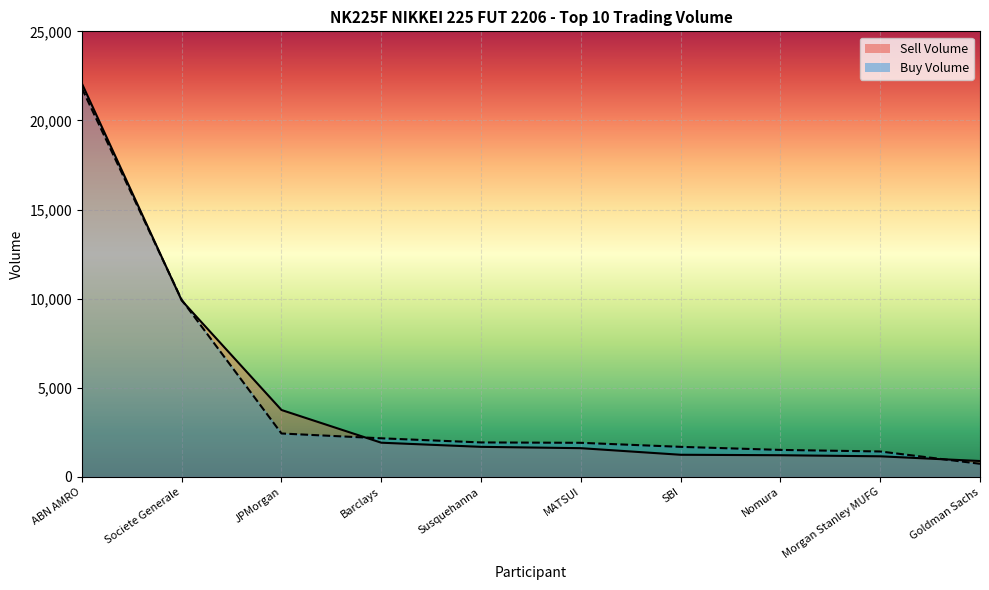

Rank the series by their average value, from highest to lowest.

Buy Volume, Sell Volume